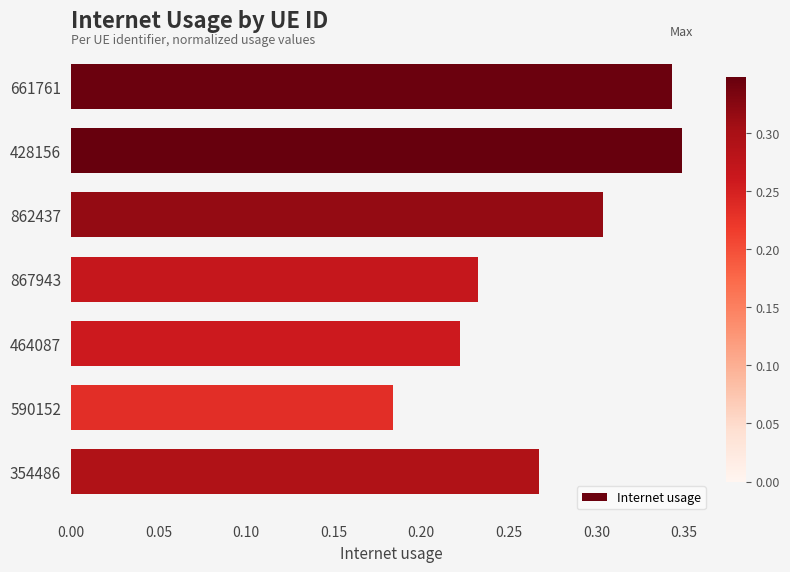

The chart shows a value of 0.5 at 354486. True or false?

False